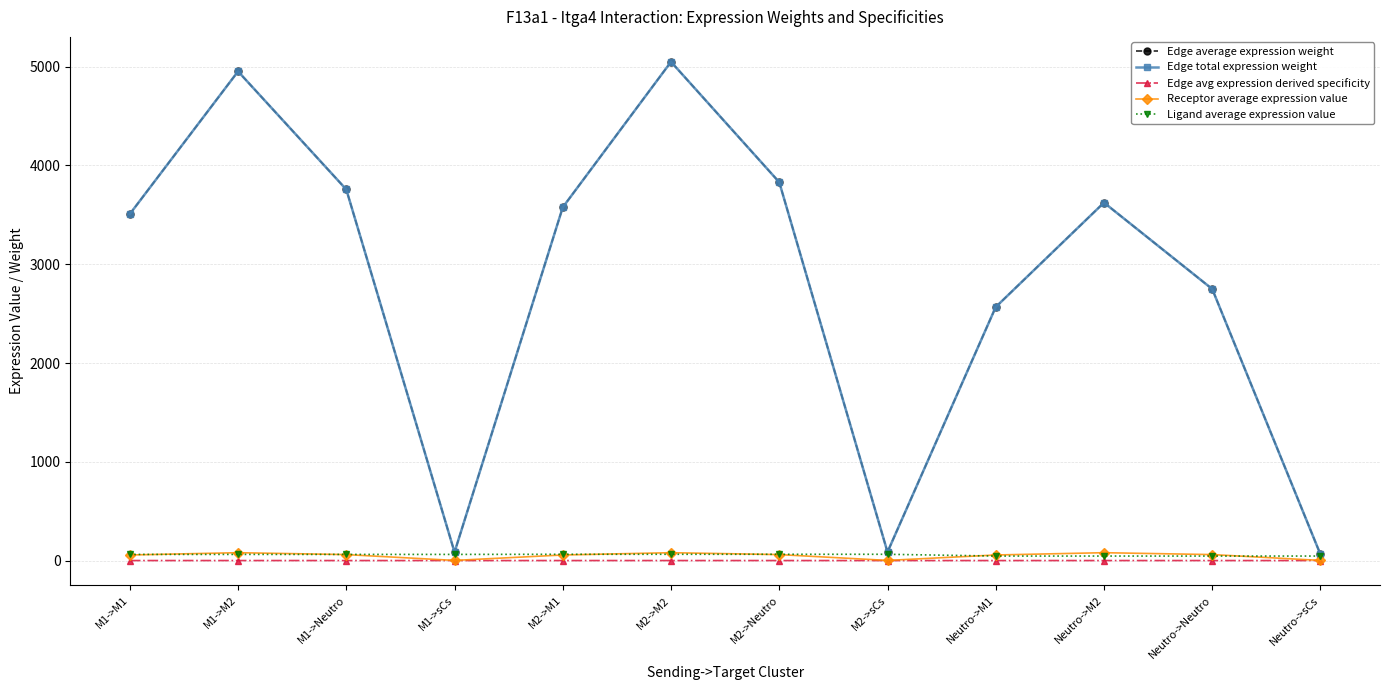

True or false: Edge average expression weight and Receptor average expression value cross at least once.

False